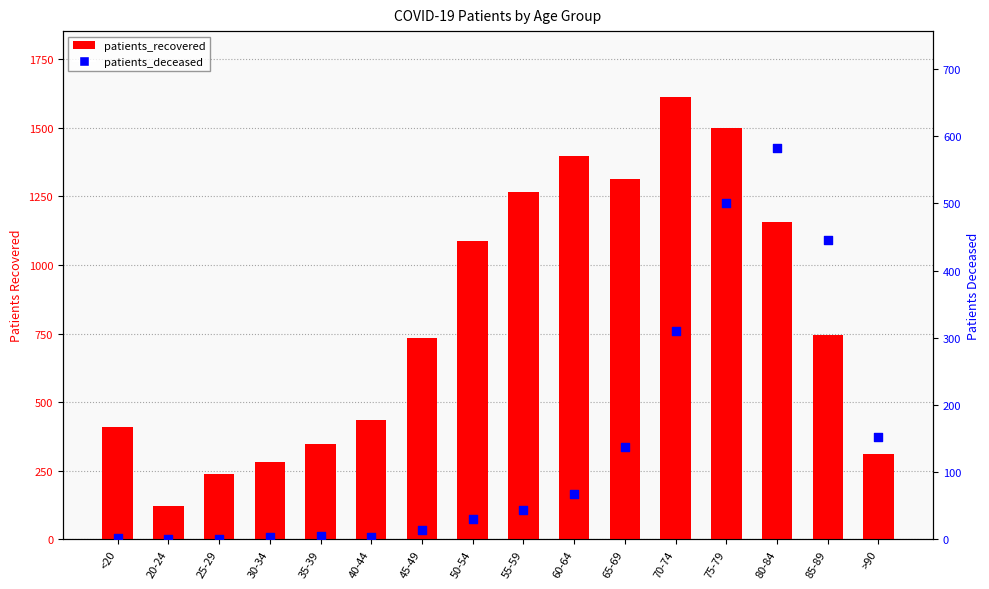

At which category is the sum across all series the highest?

75-79